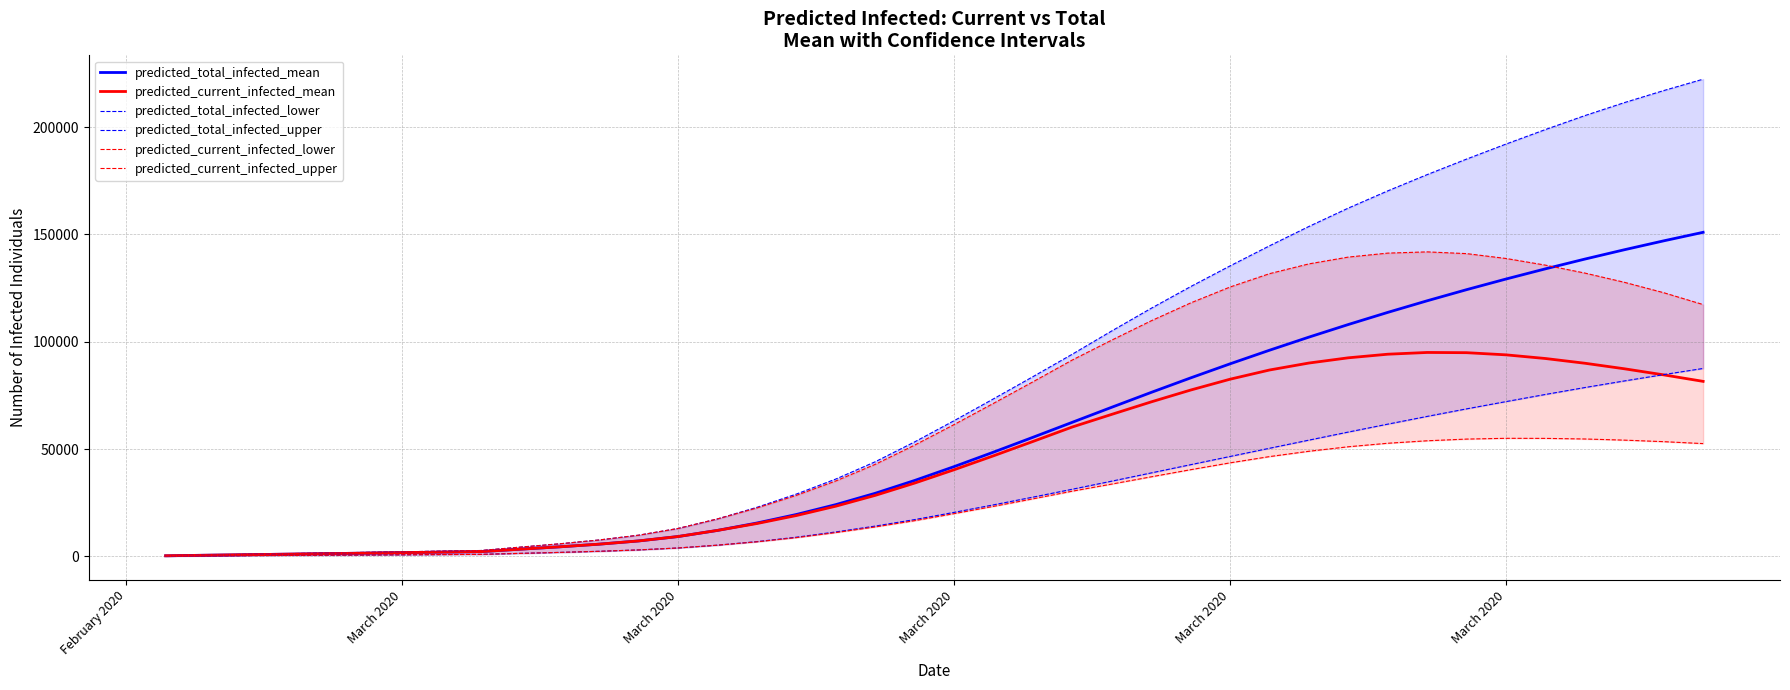

Is the value of predicted_total_infected_upper at 39 greater than the value of predicted_total_infected_lower at 6?

Yes